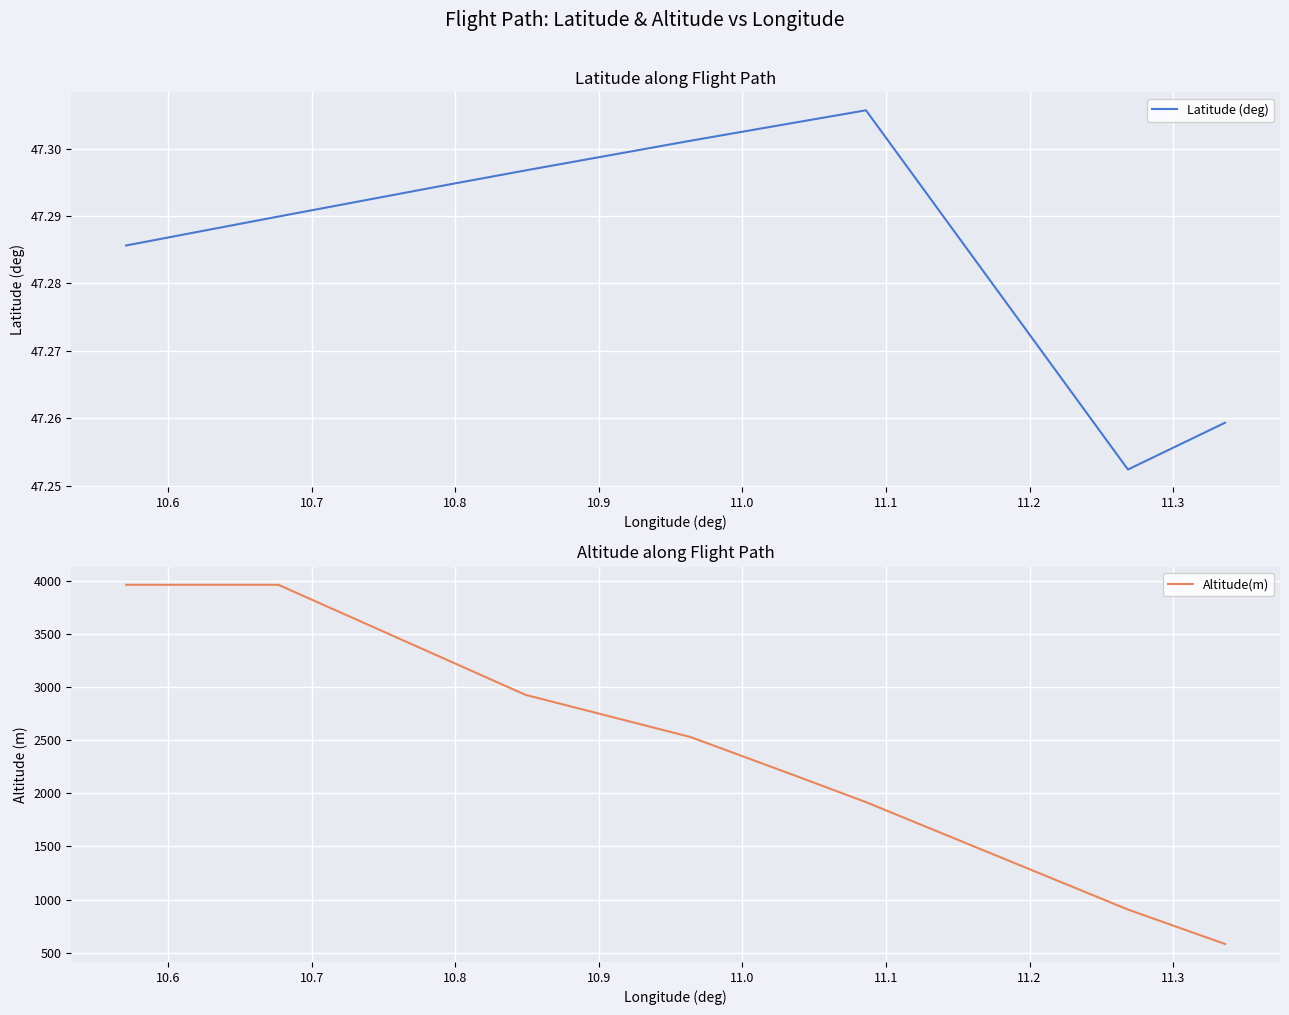

What is the lowest value of the Altitude(m) series?

581.2